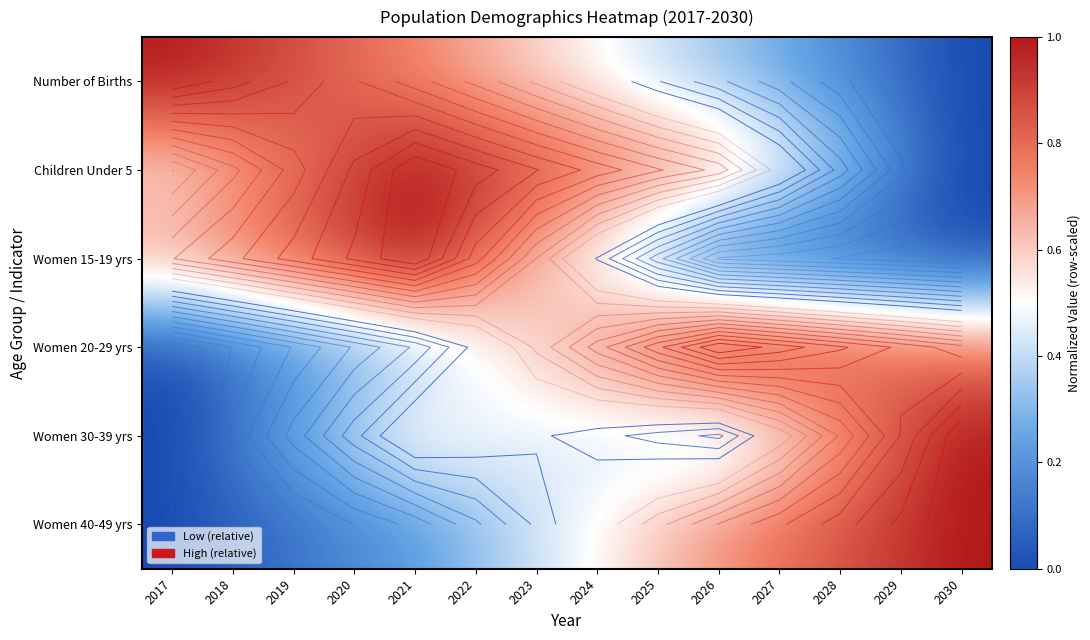

At which category is the sum across all series the highest?

2021